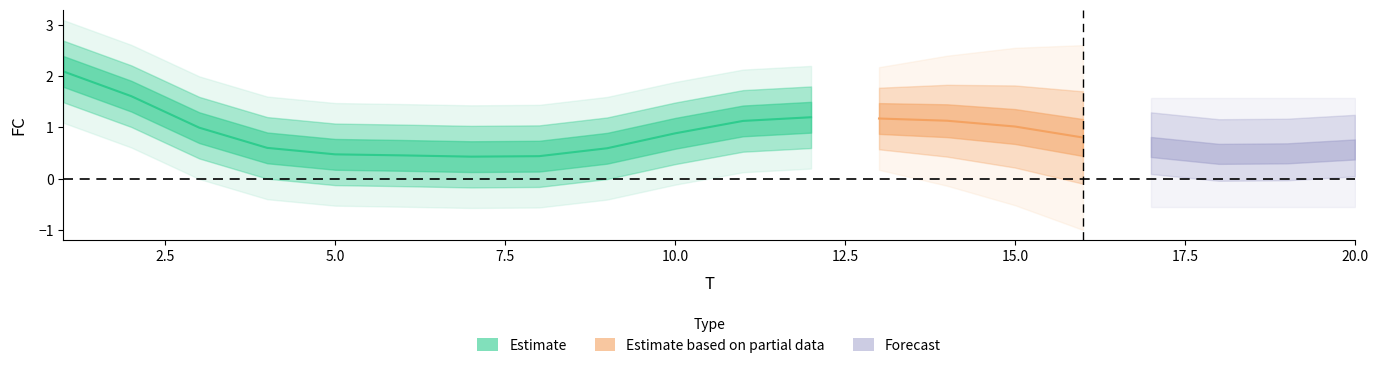

Does the chart have visible grid lines?

No